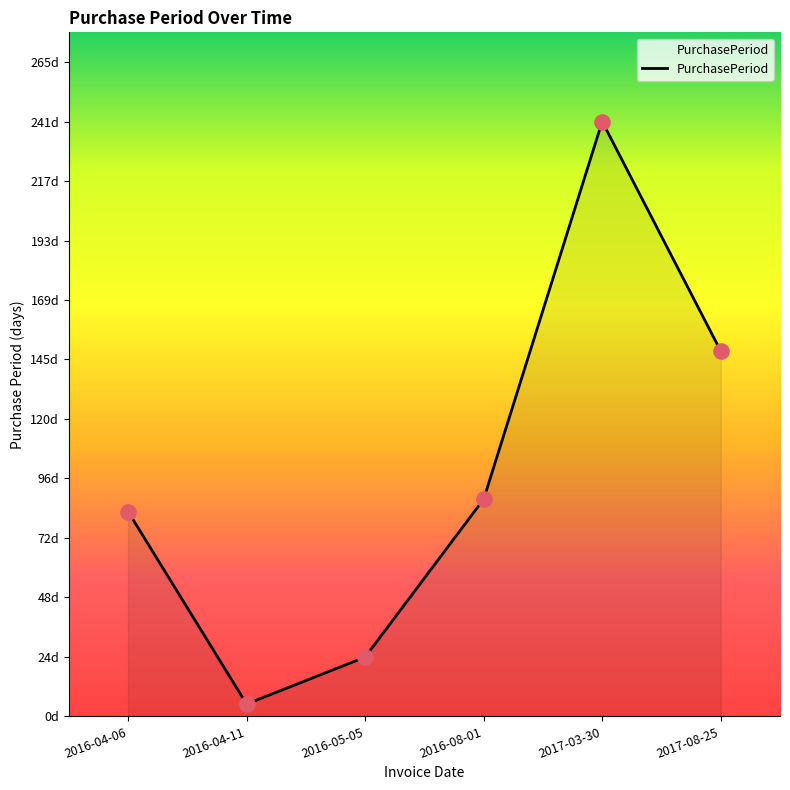

Between 2016-04-06 and 2016-08-01, which is larger?

2016-08-01